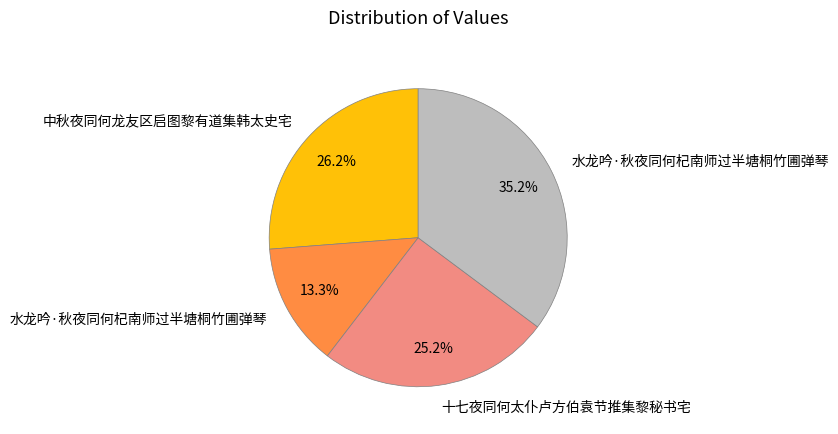

Is there a majority slice in this chart?

No